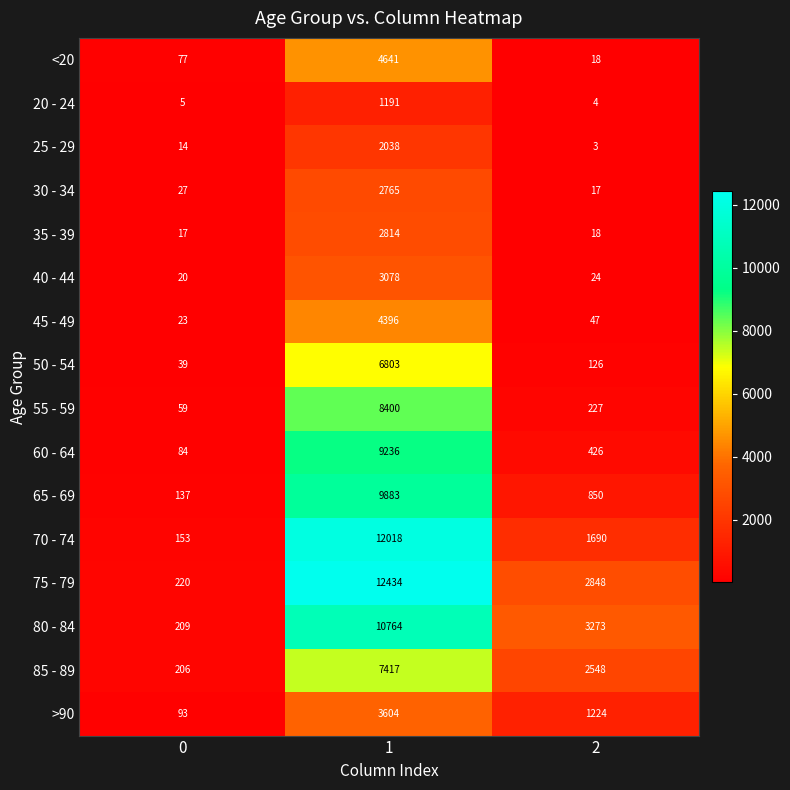

Which series has the largest total across all categories?

75 - 79